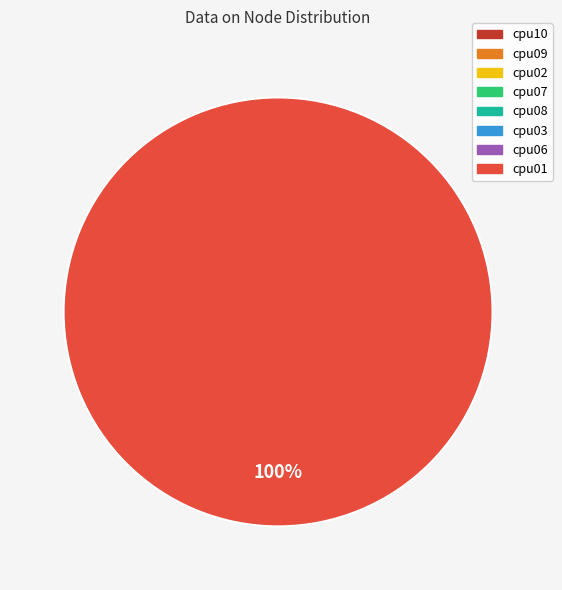

Is there a majority slice in this chart?

Yes